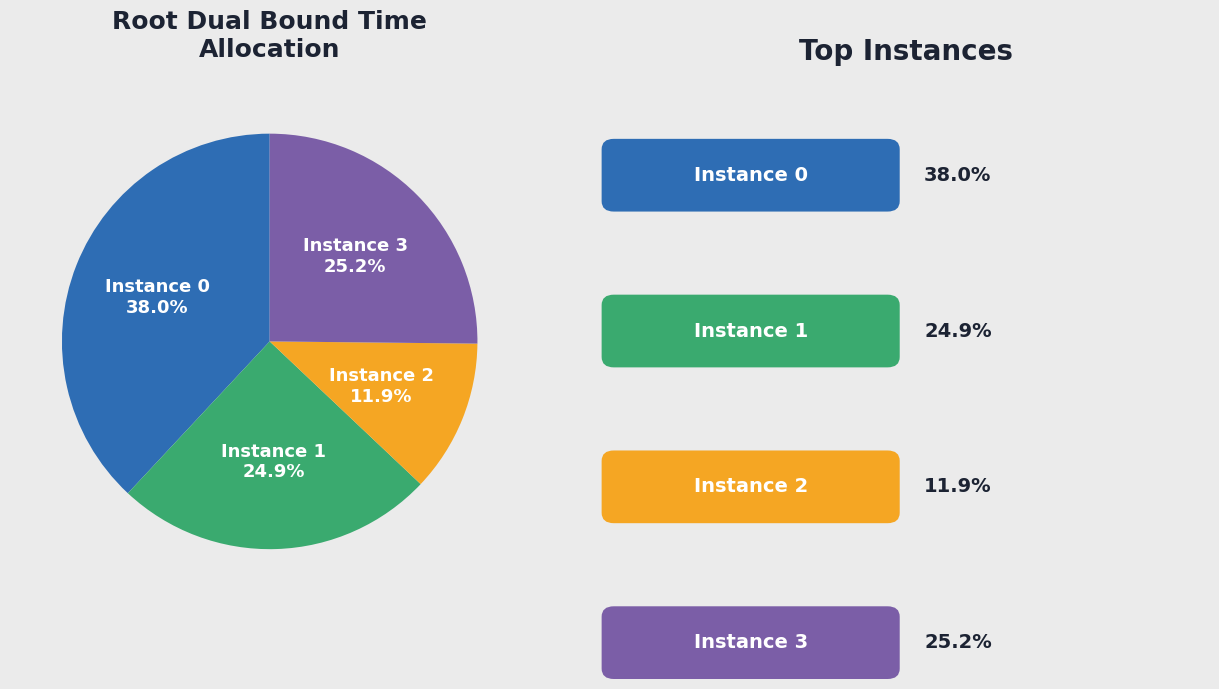

Does any single category account for the majority?

No